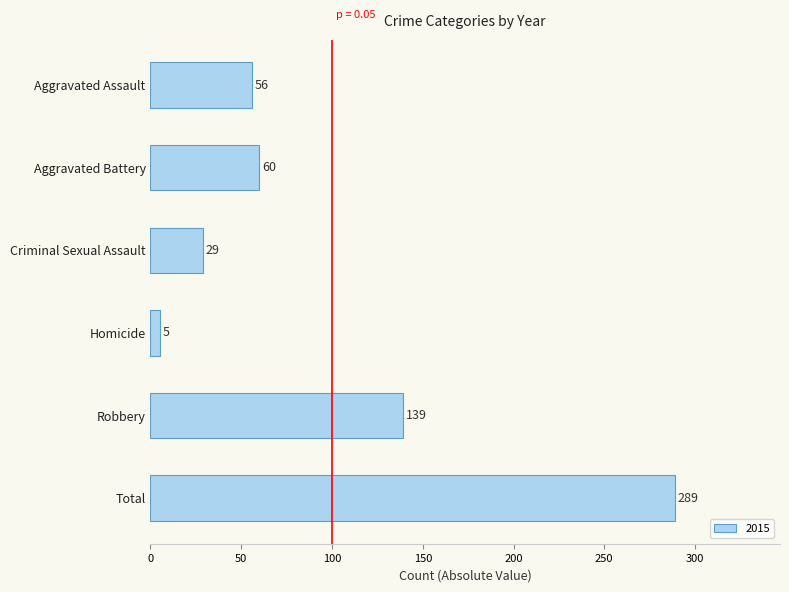

True or false: the data shows 42 at Criminal Sexual Assault.

False